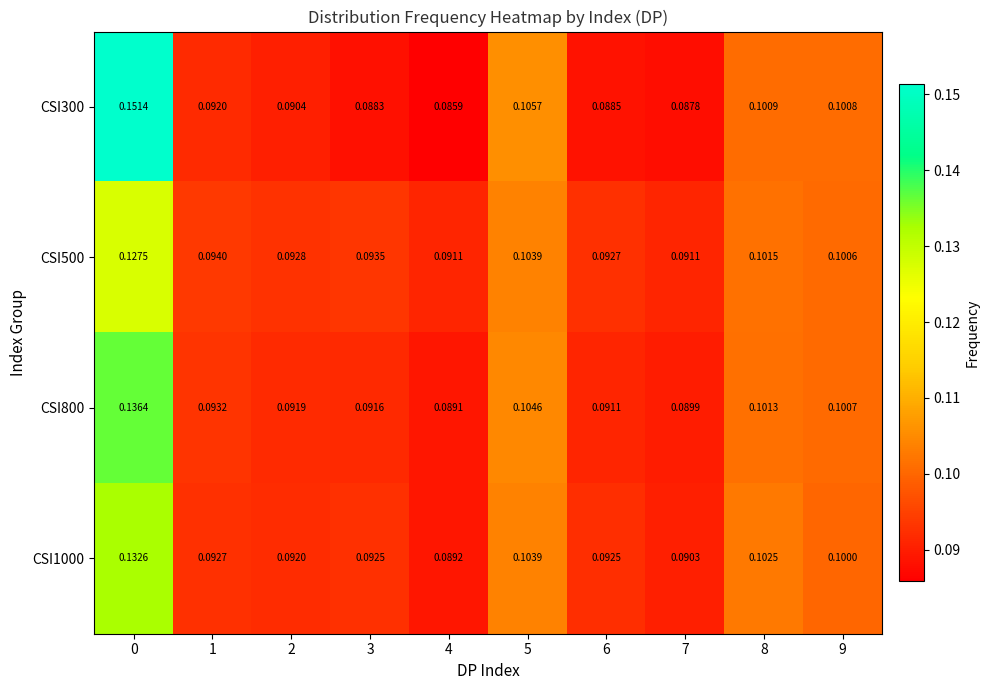

Rank the series at 6 from highest to lowest value.

CSI500, CSI1000, CSI800, CSI300